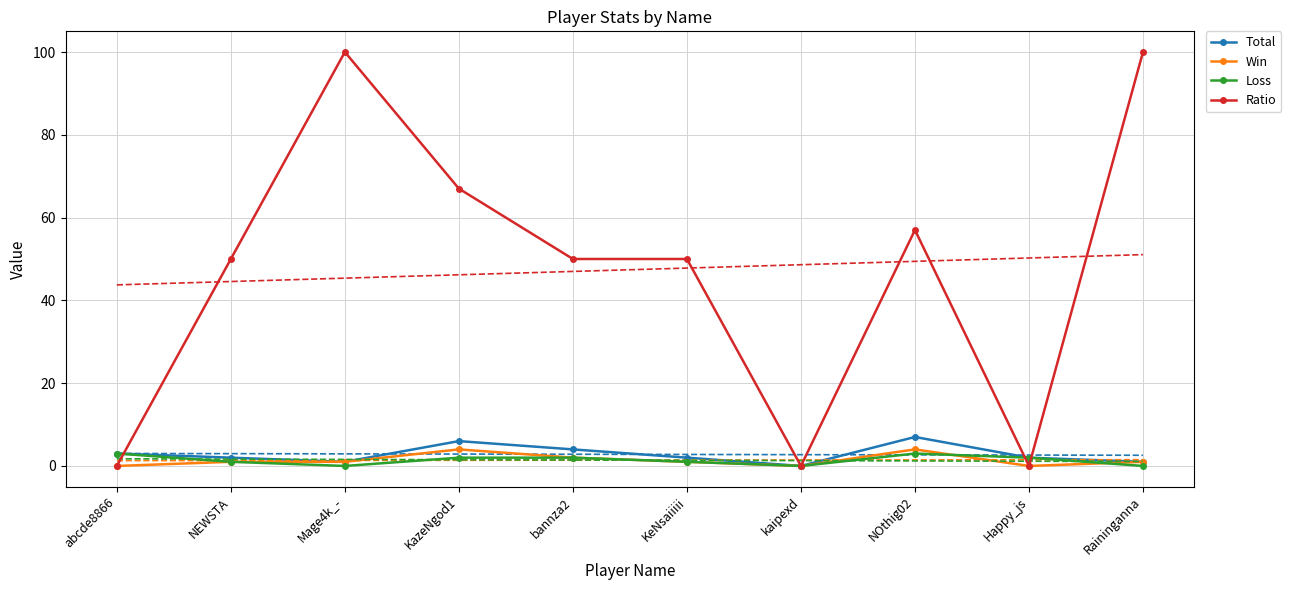

Count the Loss values in the range 0 to 2.

8